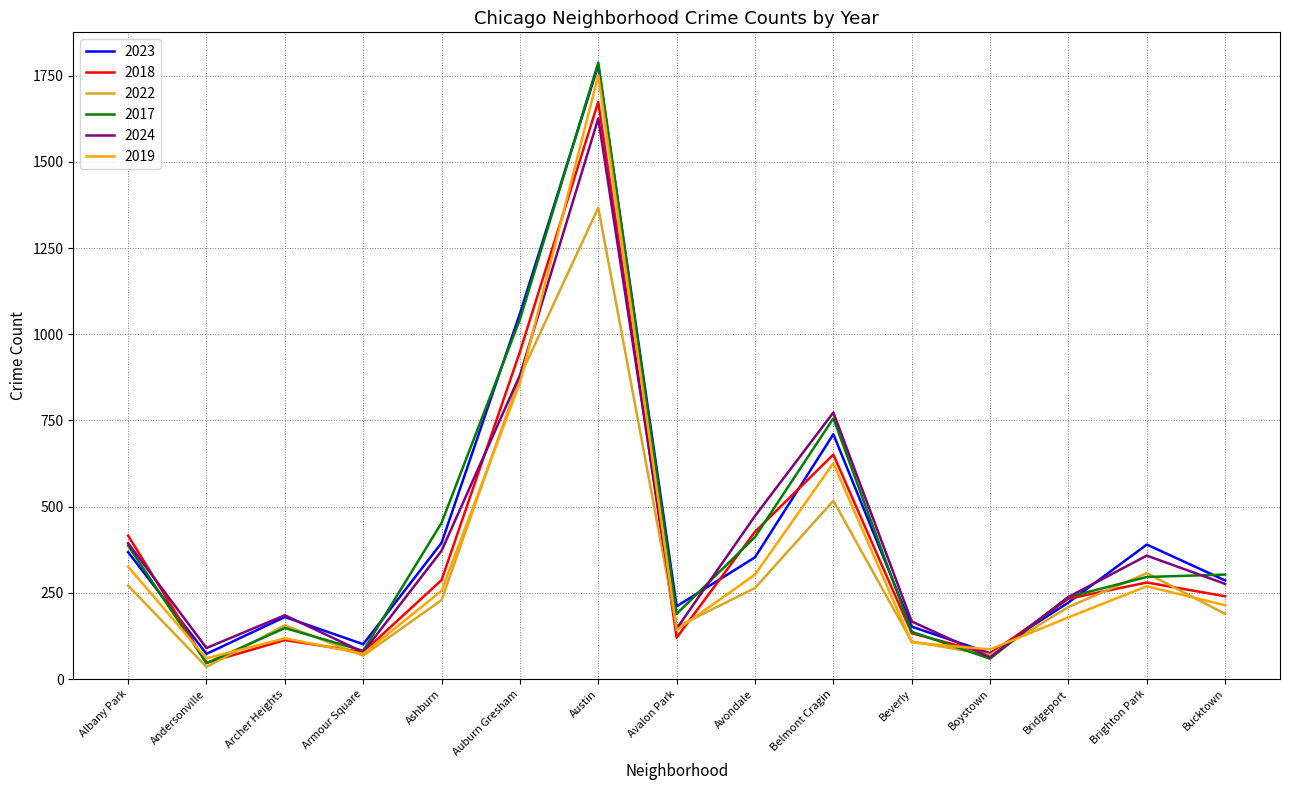

At Ashburn, list the series in order from smallest to largest.

2022, 2019, 2018, 2024, 2023, 2017